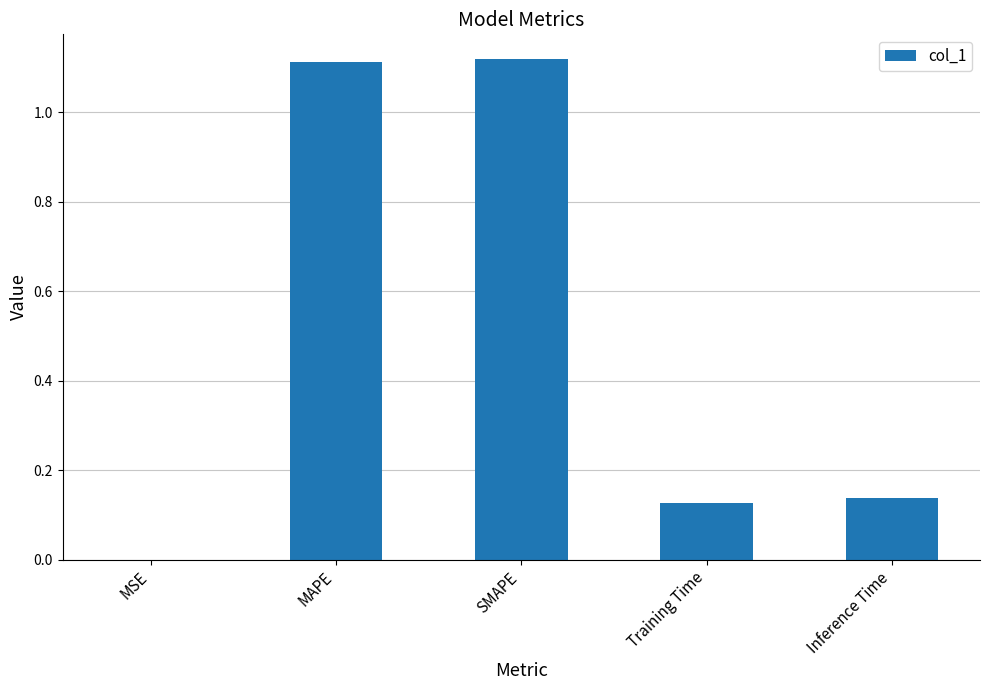

What is the sum of all values?

2.5